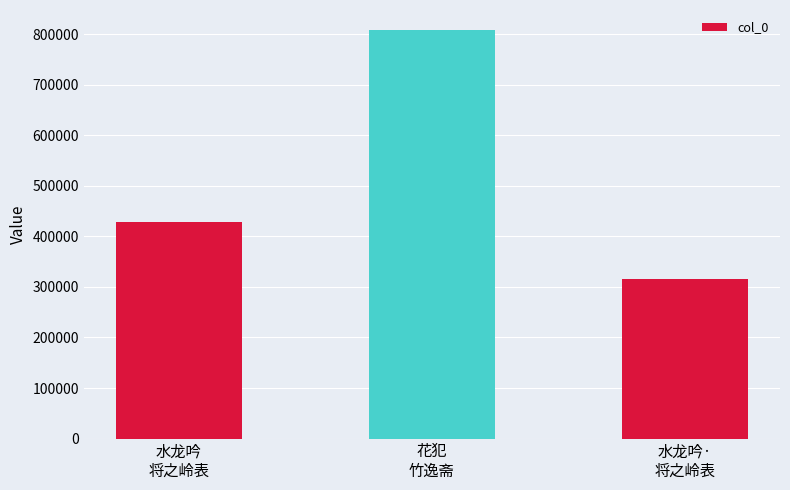

List the labels in order of value, smallest first.

水龙吟·
将之岭表, 水龙吟
将之岭表, 花犯
竹逸斋